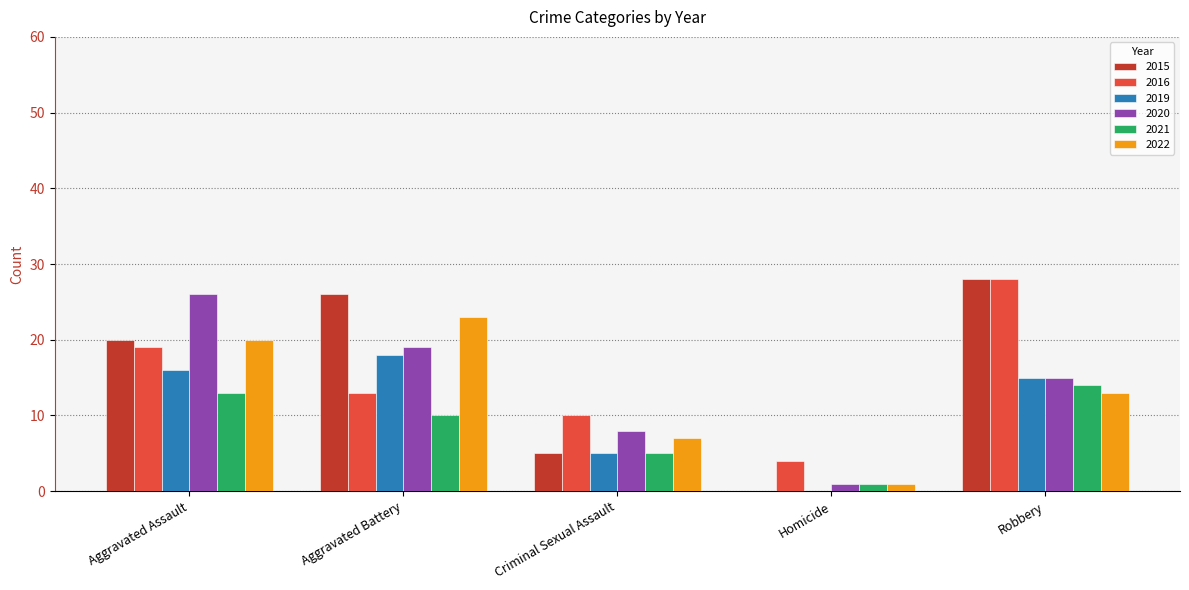

True or false: 2015 has a value of 17 at Aggravated Battery.

False